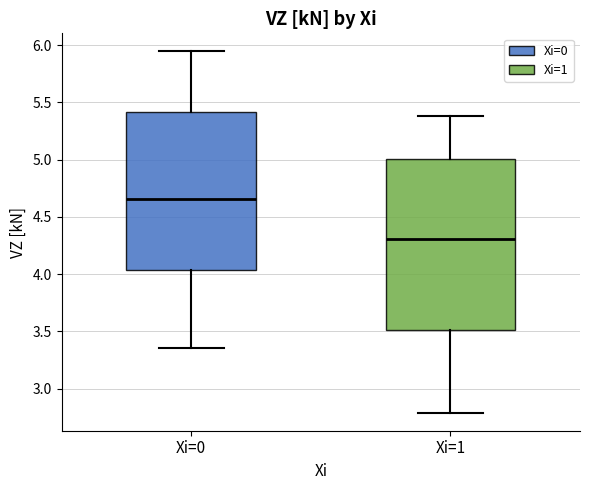

Reading left to right, transcribe this box plot: for each box, give where its median line is, the range the box spans, and where its two whiskers end, as read against the y-axis. The values are not printed on the chart, so give them approximately, as read against the axis.

Xi=0: median 4.65, box 4.05 to 5.40, whiskers 3.35 to 5.95
Xi=1: median 4.30, box 3.50 to 5.00, whiskers 2.80 to 5.40